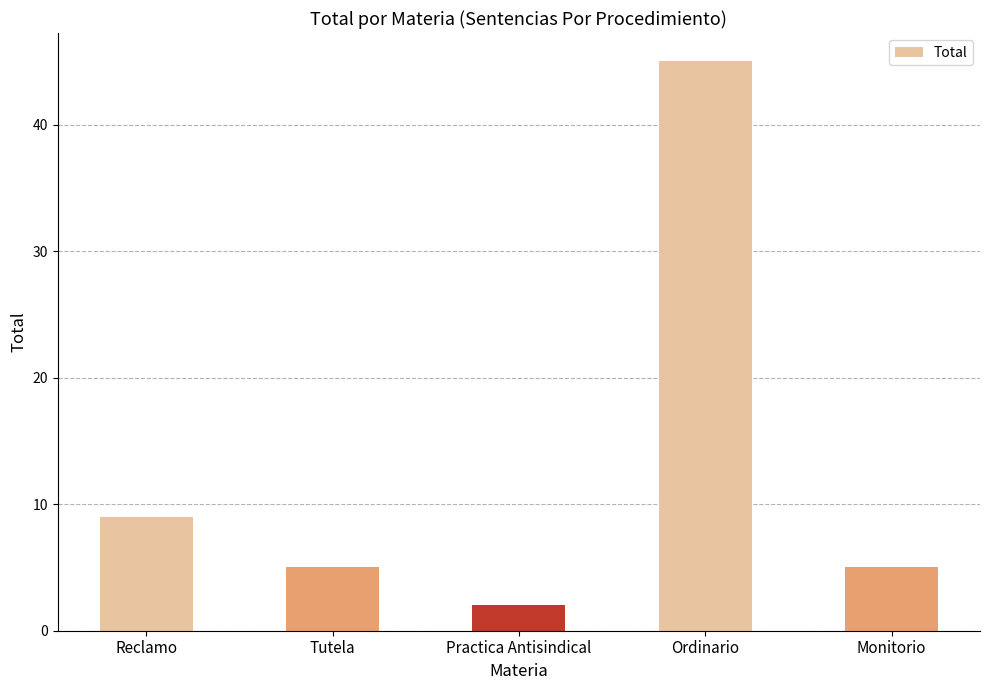

How many series are shown in this chart?

1